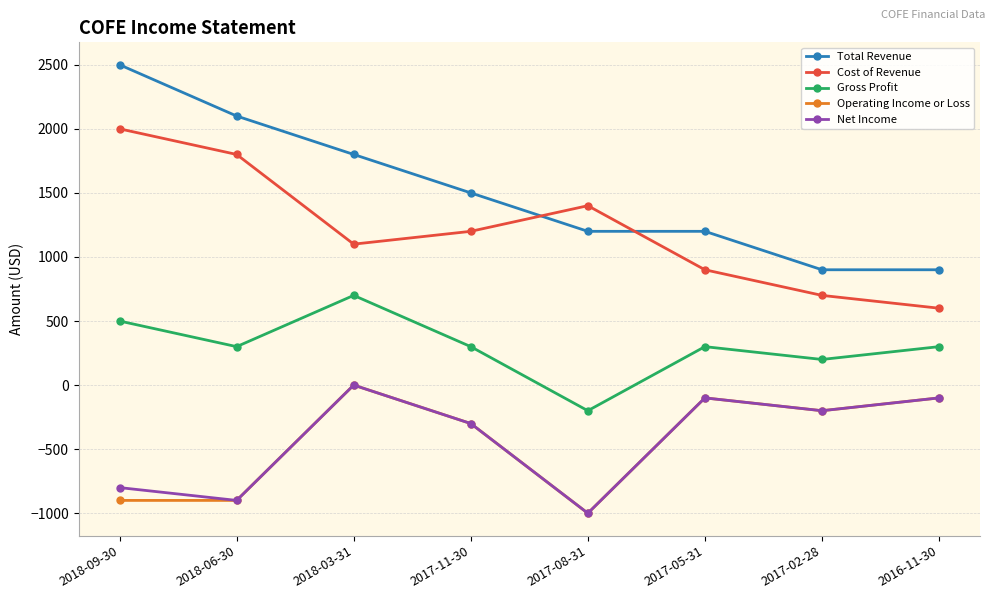

At which label does Net Income first exceed -200?

2018-03-31